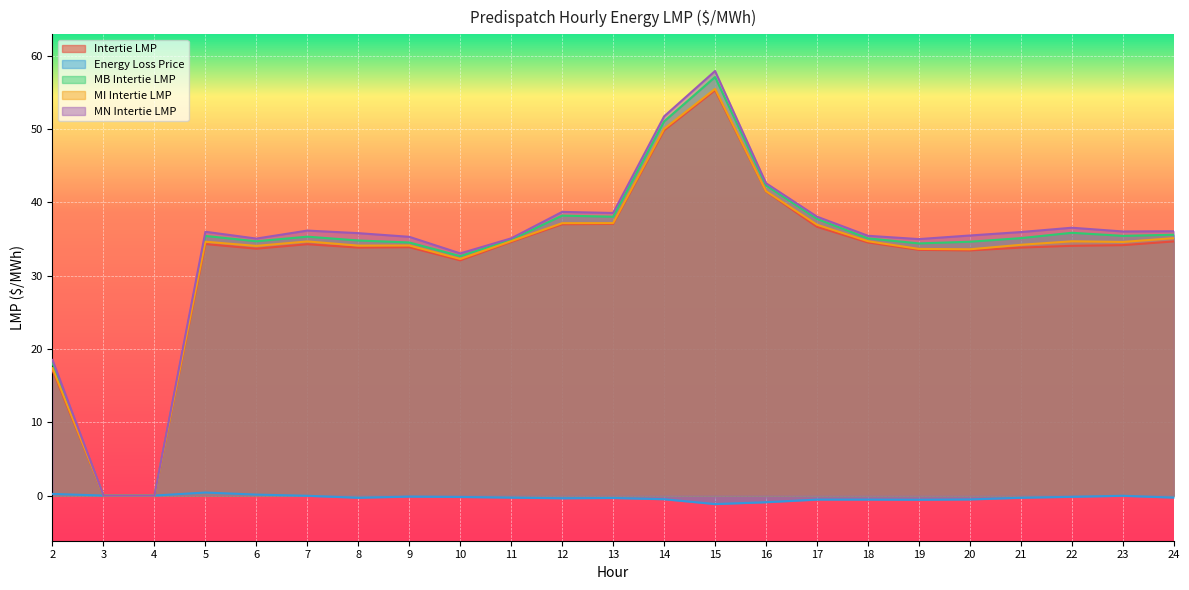

Between 11 and 5, which is larger?

11